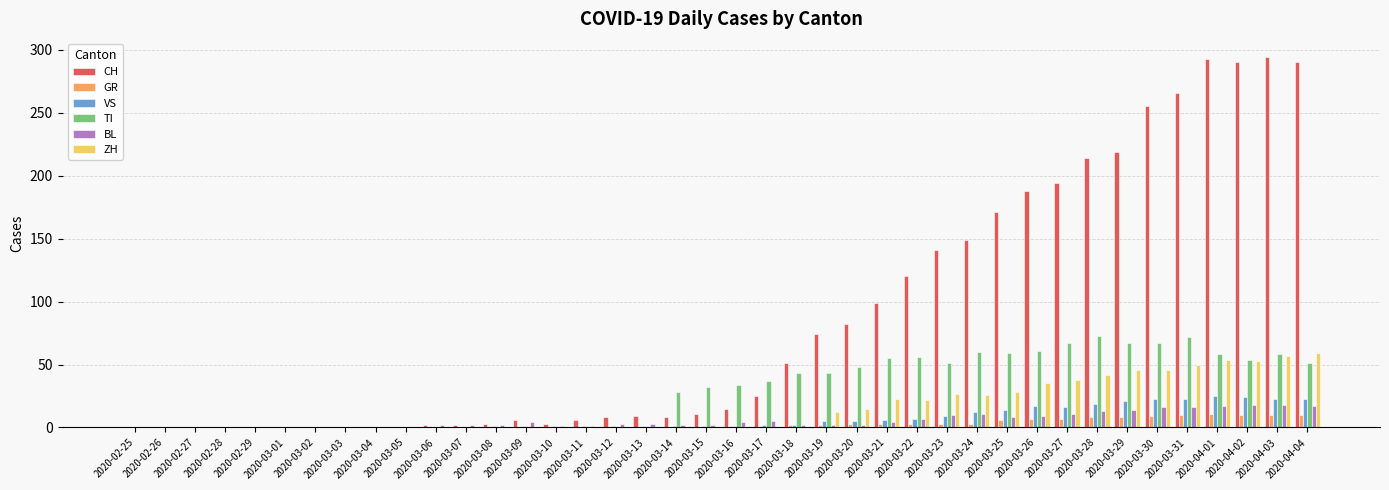

What is the sum of all BL values?

226